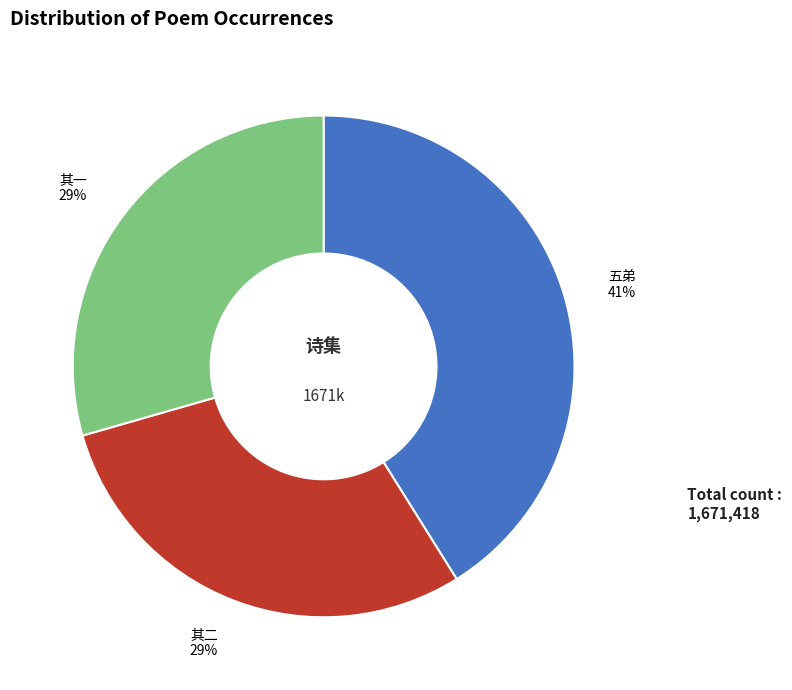

Does any single category account for the majority?

No